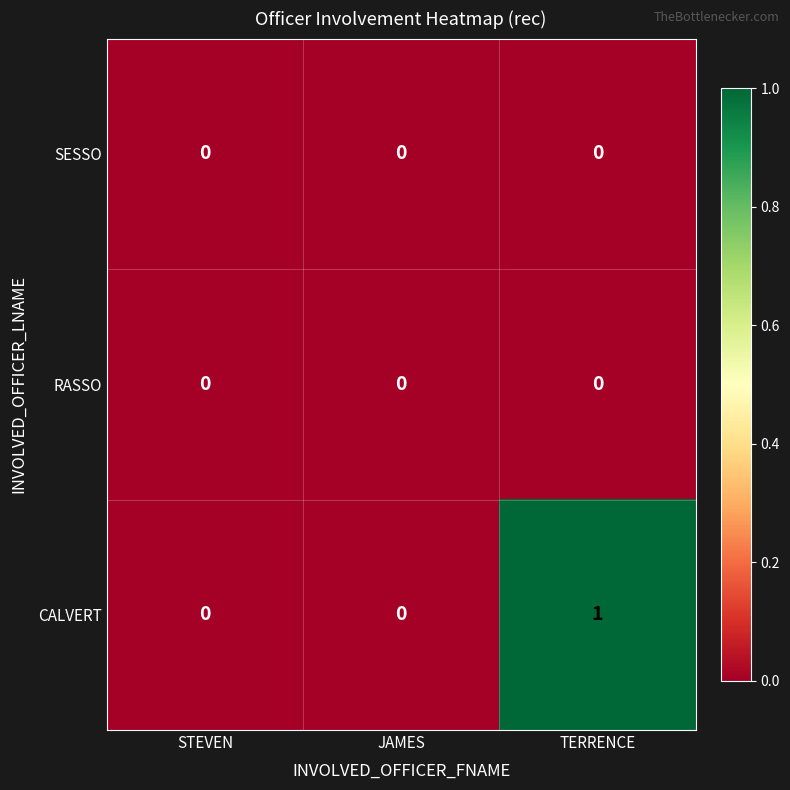

Which series changed the most between STEVEN and TERRENCE?

CALVERT